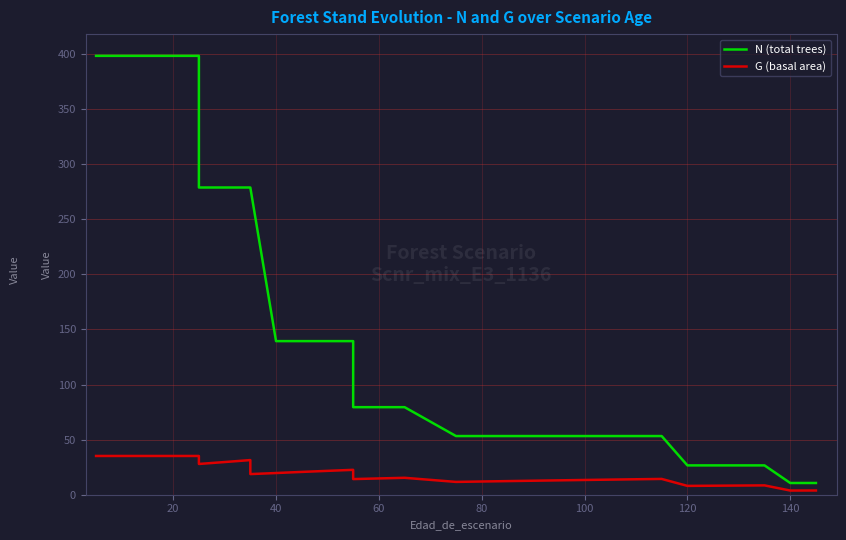

What is the difference between the maximum and minimum values in the G (basal area) series?

31.4